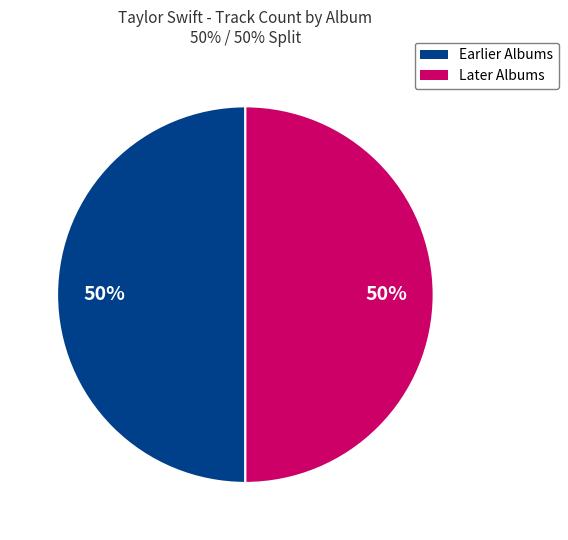

To the nearest percent, what is the average slice percentage?

50%